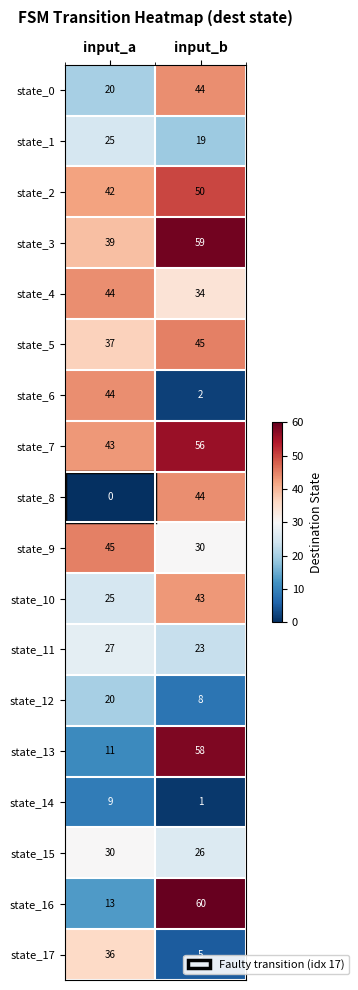

The value of state_6 at input_a is 44. True or false?

True